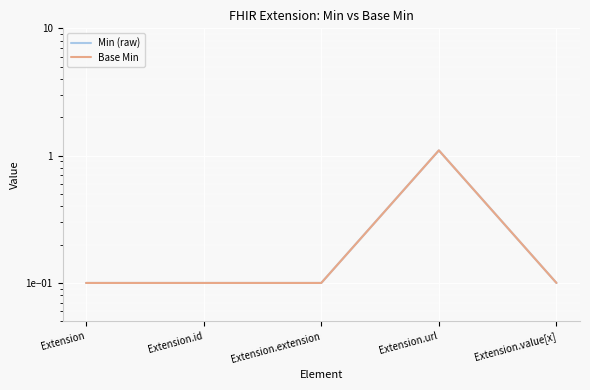

True or false: Min (raw) and Base Min cross at least once.

False